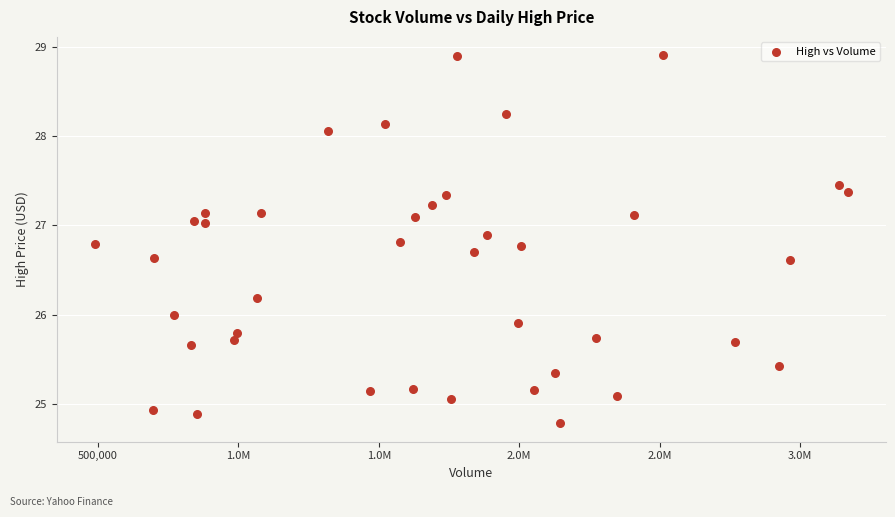

What is the range of X values (max minus min)?

2684400.0